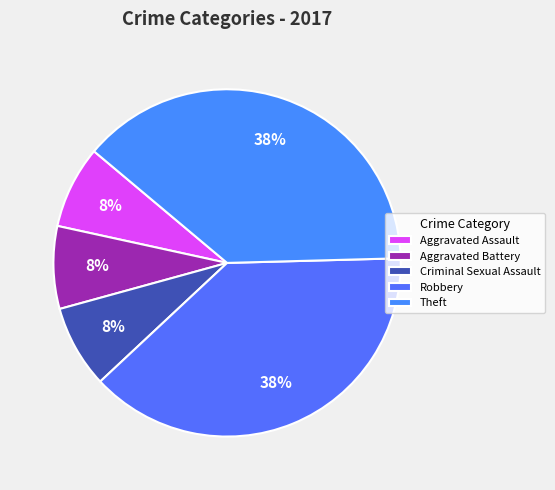

How many segments does this pie chart have?

5